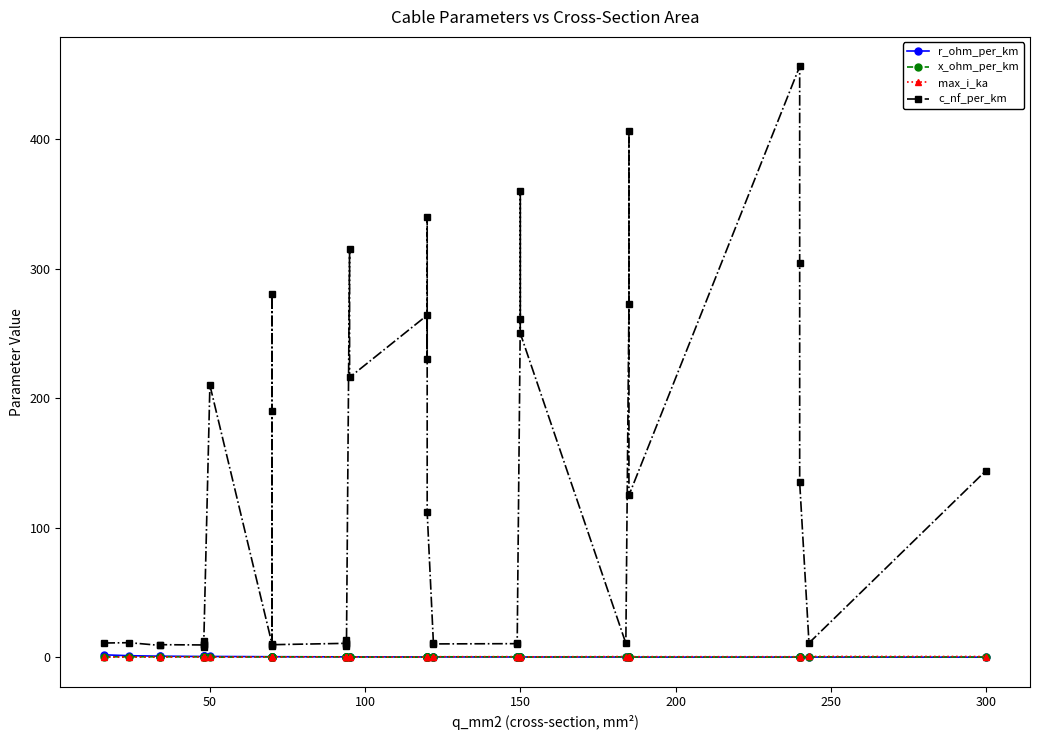

Reading left to right, extract all data points from this chart.

r_ohm_per_km: 1.9	1.2	0.8	0.8	0.6	0.6	0.6	0.6	0.6	0.4	0.4	0.4	0.4	0.4	0.3	0.3	0.3	0.3	0.3	0.3	0.2	0.3	0.3	0.2	0.2	0.2	0.2	0.2	0.2	0.2	0.2	0.2	0.2	0.2	0.1	0.1	0.1	0.1	0.1	0.1
x_ohm_per_km: 0.3	0.3	0.4	0.4	0.4	0.3	0.3	0.5	0.1	0.3	0.1	0.1	0.5	0.4	0.3	0.3	0.4	0.3	0.1	0.1	0.1	0.1	0.1	0.2	0.3	0.3	0.3	0.3	0.1	0.1	0.1	0.3	0.1	0.1	0.2	0.1	0.1	0.1	0.3	0.1
max_i_ka: 0.1	0.1	0.2	0.2	0.2	0.2	0.2	0.2	0.1	0.3	0.2	0.2	0.3	0.3	0.3	0.3	0.3	0.3	0.2	0.3	0.2	0.3	0.3	0.4	0.4	0.4	0.5	0.5	0.3	0.3	0.3	0.5	0.4	0.4	0.5	0.4	0.4	0.5	0.6	0.6
c_nf_per_km: 11.0	11.2	9.2	9.7	9.5	12.2	10.1	8.0	210.0	10.4	280.0	190.0	8.4	9.7	10.8	13.2	8.7	10.0	315.0	216.0	264.0	230.0	340.0	112.0	11.1	10.3	10.5	11.2	261.0	360.0	250.0	10.8	273.0	406.0	125.0	456.0	304.0	135.0	11.0	144.0